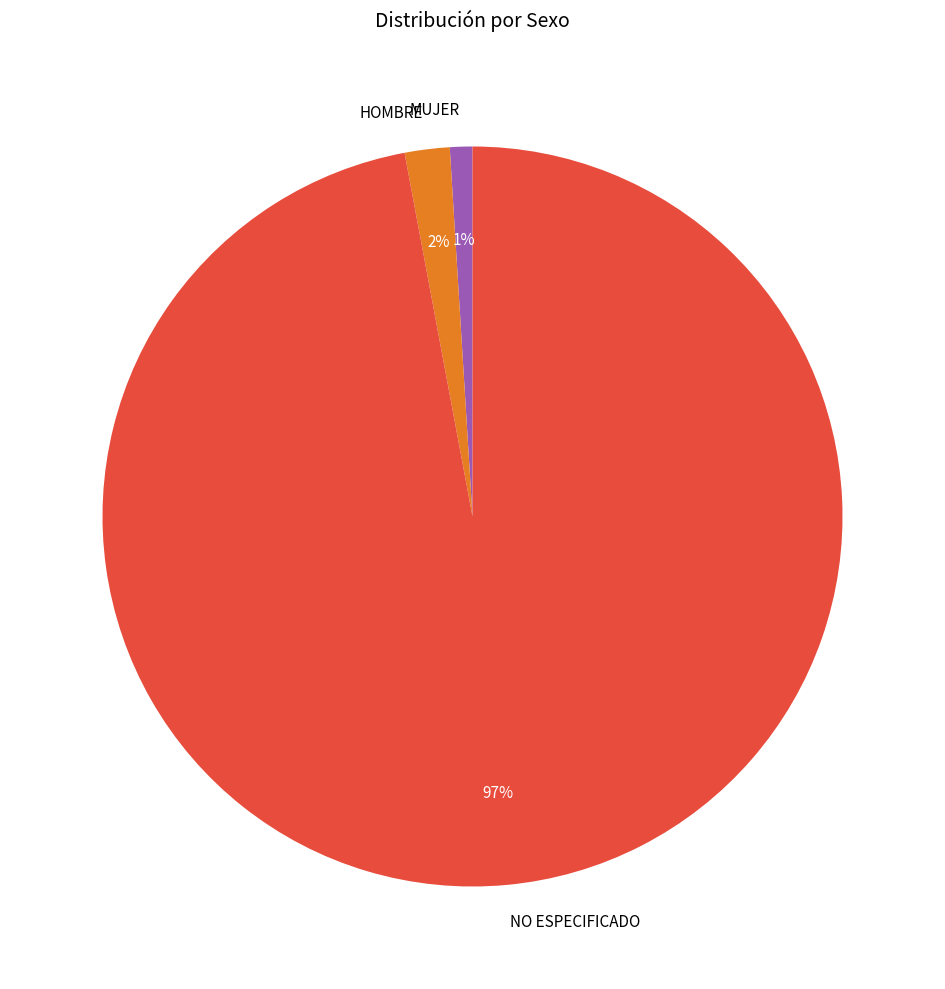

Is it true that HOMBRE is 7% of the pie?

False